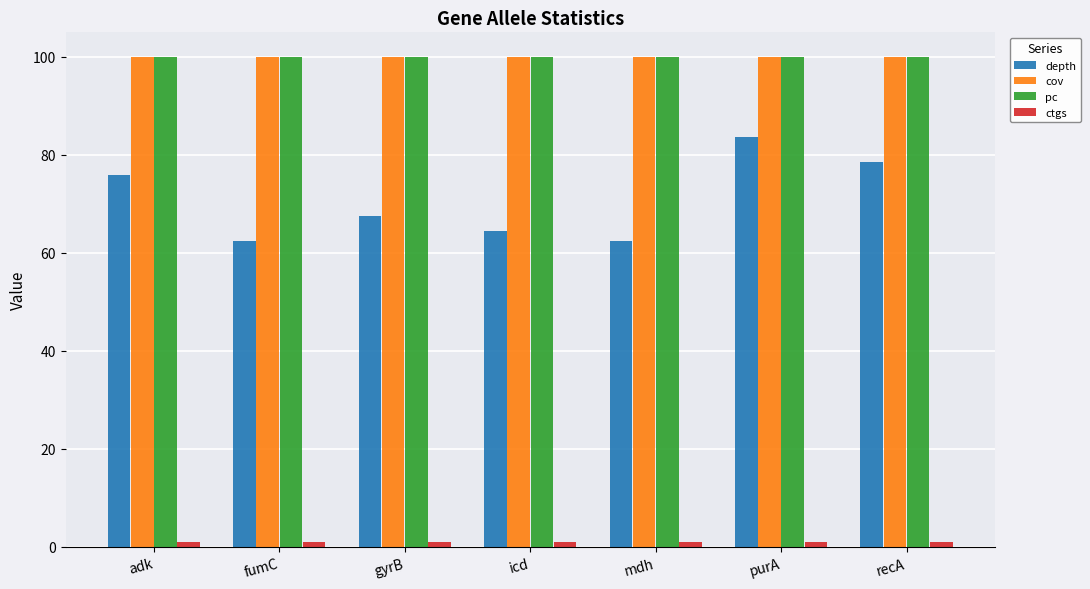

What is the greatest value displayed?

100.0